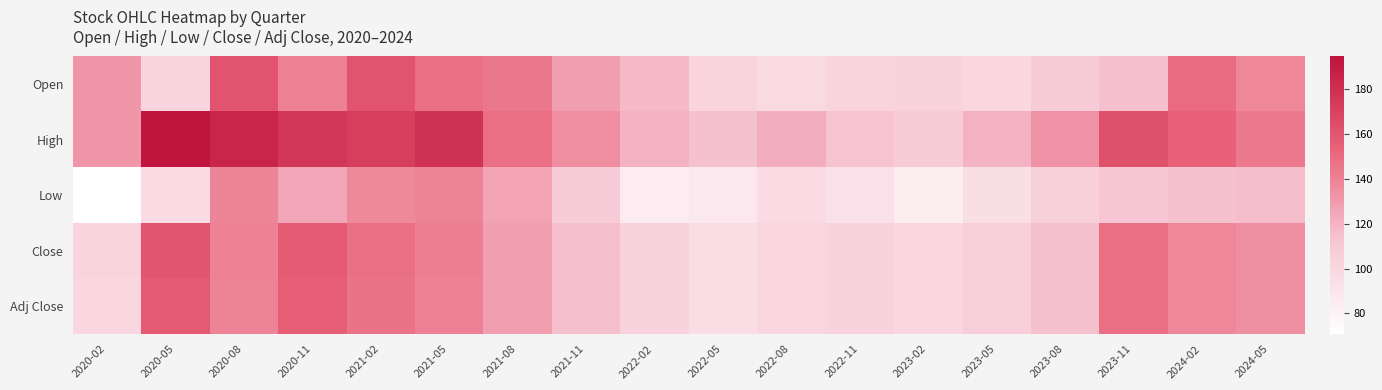

Which series has the largest total across all categories?

High